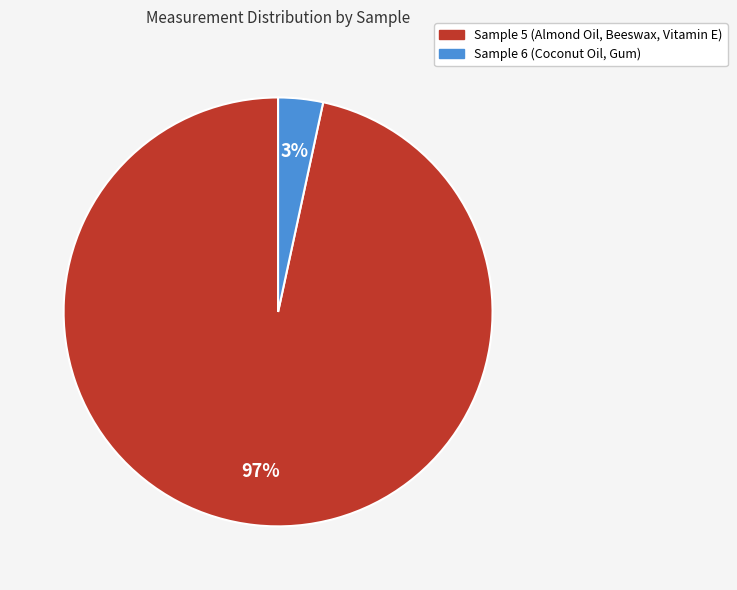

Does any single category account for the majority?

Yes